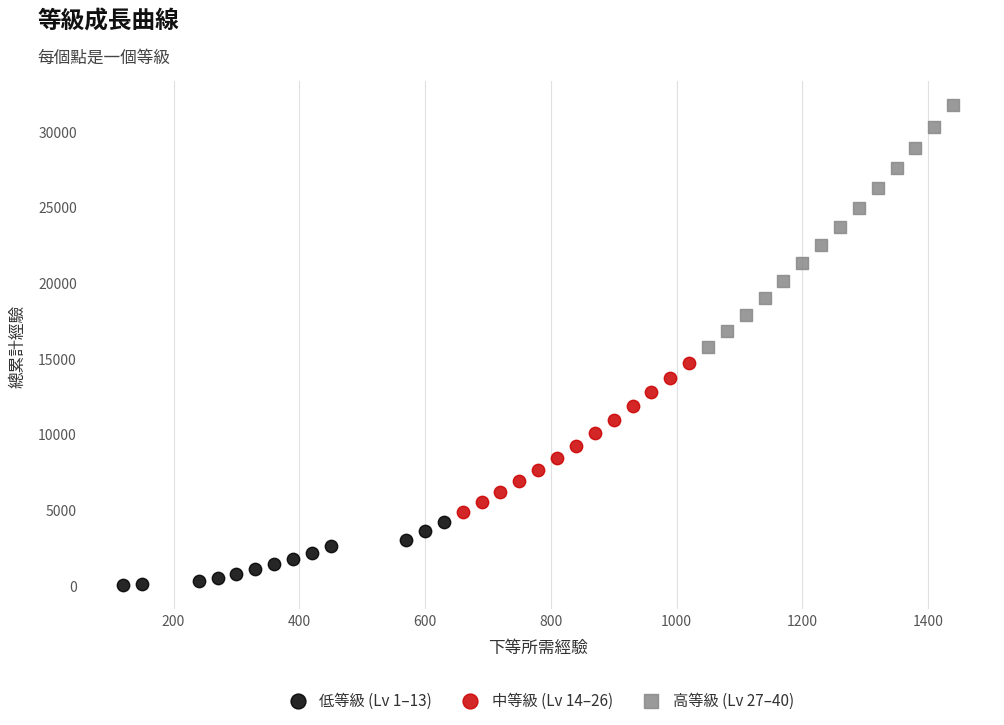

Which series reaches the minimum Y coordinate?

低等級 (Lv 1–13)